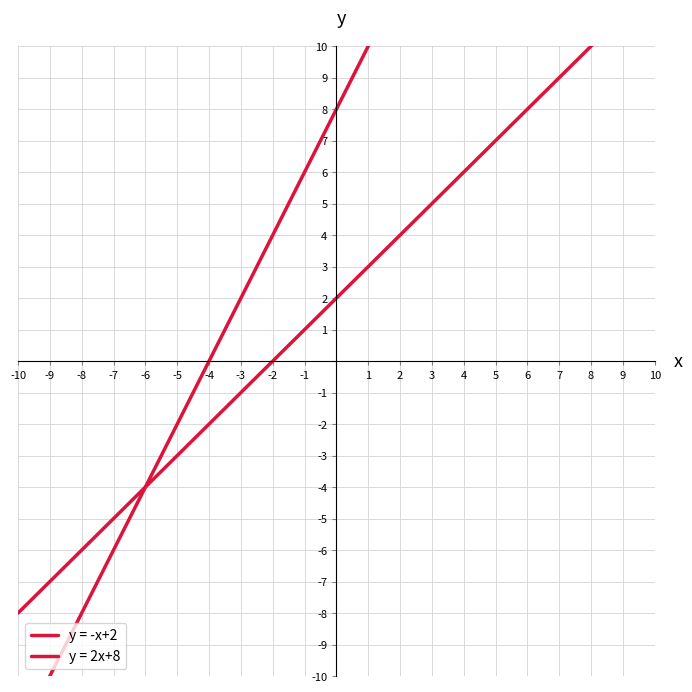

Reading left to right, list all the values displayed in this chart.

y = -x+2: -8	-7	-6	-5	-4	-3	-2	-1	0	1	2	3	4	5	6	7	8	9	10	11	12
y = 2x+8: -12	-10	-8	-6	-4	-2	0	2	4	6	8	10	12	14	16	18	20	22	24	26	28